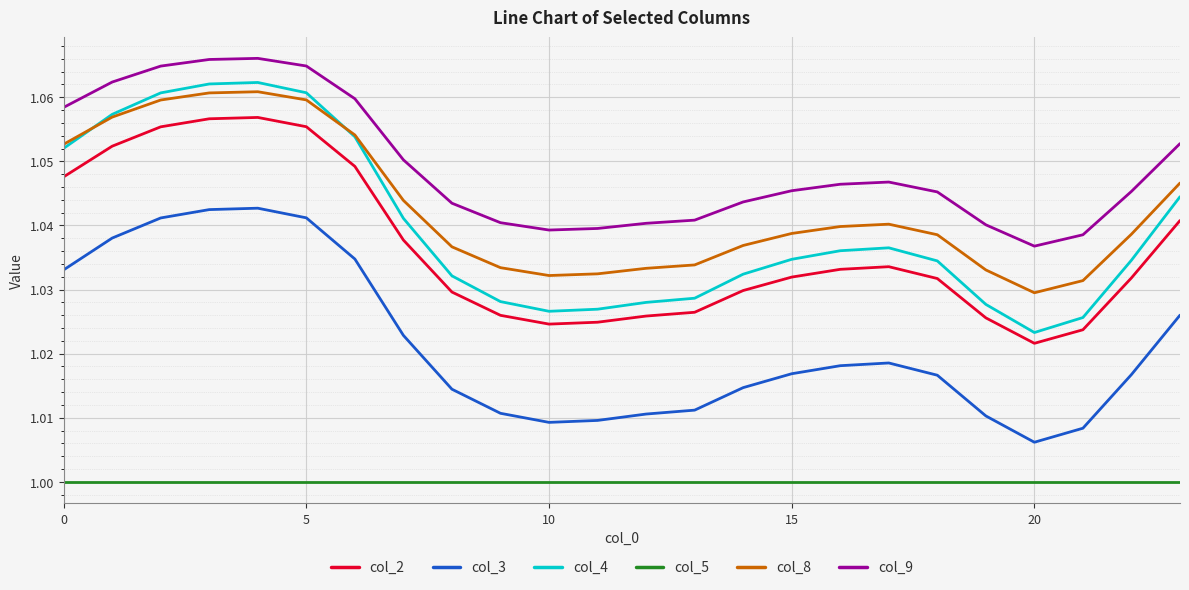

Which series has the largest range (max minus min)?

col_4